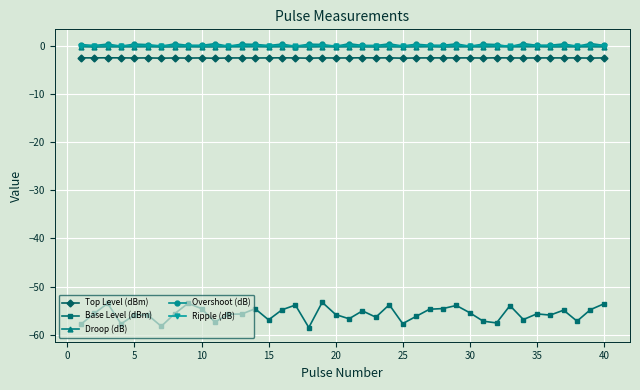

Which series has the widest spread of values?

Base Level (dBm)